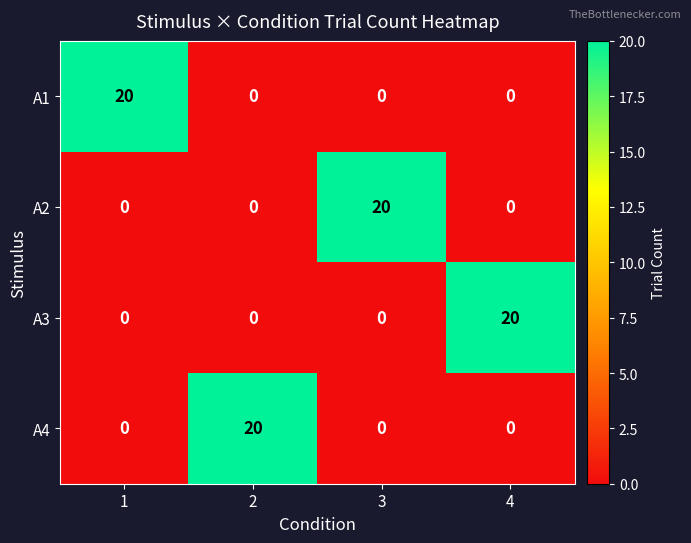

Count the A1 values in the range 0 to 20.

4